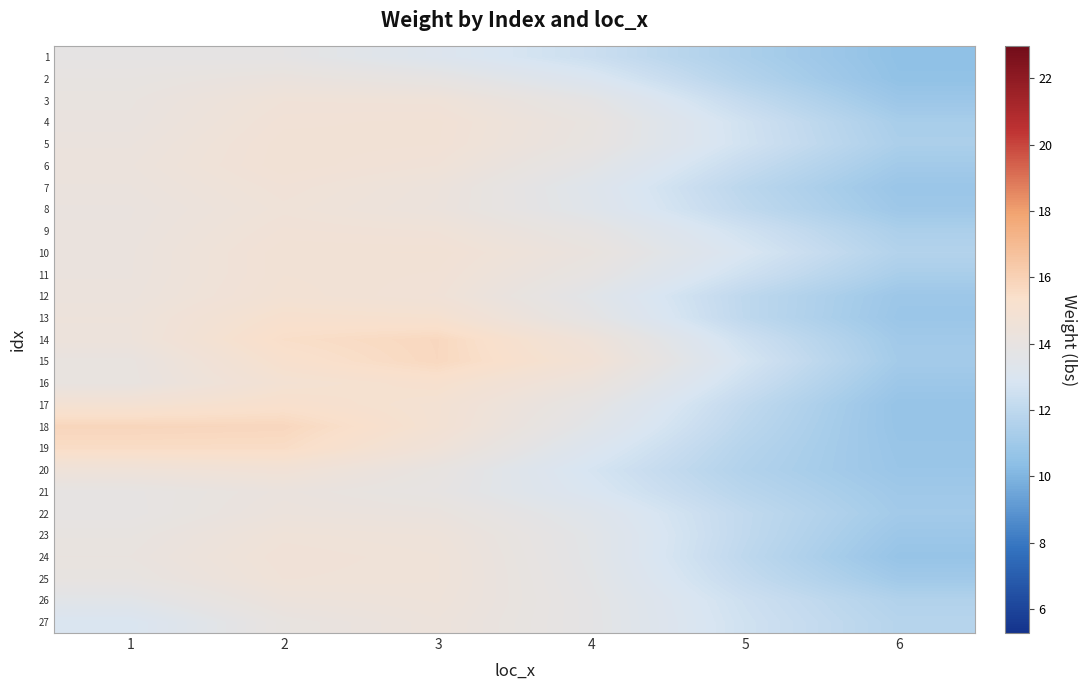

Reading left to right, what are all the values shown in this chart?

1: 1=13.8	2=13.8	3=13.2	4=12.4	5=11.4	6=10.5
2: 1=14.0	2=14.2	3=13.9	4=13.0	5=11.7	6=10.5
3: 1=14.1	2=14.6	3=14.6	4=13.7	5=12.2	6=10.9
4: 1=14.1	2=14.7	3=14.8	4=14.1	5=12.6	6=11.3
5: 1=14.2	2=14.8	3=14.7	4=14.0	5=12.6	6=11.4
6: 1=14.3	2=14.8	3=14.6	4=13.7	5=12.3	6=11.1
7: 1=14.2	2=14.7	3=14.4	4=13.3	5=11.9	6=10.8
8: 1=14.2	2=14.6	3=14.3	4=13.4	5=12.1	6=11.0
9: 1=14.2	2=14.7	3=14.6	4=13.9	5=12.6	6=11.4
10: 1=14.2	2=14.8	3=14.8	4=14.2	5=12.9	6=11.6
11: 1=14.2	2=14.8	3=14.7	4=13.9	5=12.5	6=11.3
12: 1=14.3	2=14.9	3=14.7	4=13.5	5=12.0	6=10.9
13: 1=14.4	2=15.2	3=15.1	4=13.8	5=12.0	6=10.8
14: 1=14.4	2=15.4	3=15.7	4=14.5	5=12.5	6=11.1
15: 1=14.1	2=15.2	3=15.7	4=14.8	5=12.8	6=11.1
16: 1=14.1	2=14.9	3=15.2	4=14.3	5=12.5	6=10.9
17: 1=14.9	2=15.3	3=14.9	4=13.8	5=12.1	6=10.7
18: 1=15.8	2=15.8	3=14.9	4=13.5	5=11.9	6=10.7
19: 1=15.5	2=15.5	3=14.6	4=13.1	5=11.7	6=10.8
20: 1=14.5	2=14.7	3=14.0	4=12.8	5=11.6	6=10.8
21: 1=13.9	2=14.2	3=13.9	4=12.9	5=11.8	6=11.0
22: 1=13.9	2=14.3	3=14.2	4=13.4	5=12.1	6=11.1
23: 1=14.0	2=14.6	3=14.5	4=13.5	5=12.1	6=10.9
24: 1=14.1	2=14.7	3=14.5	4=13.6	5=12.0	6=10.7
25: 1=14.0	2=14.6	3=14.5	4=13.6	5=12.2	6=11.0
26: 1=13.5	2=14.3	3=14.5	4=13.7	5=12.5	6=11.6
27: 1=13.0	2=14.0	3=14.4	4=13.7	5=12.6	6=11.7